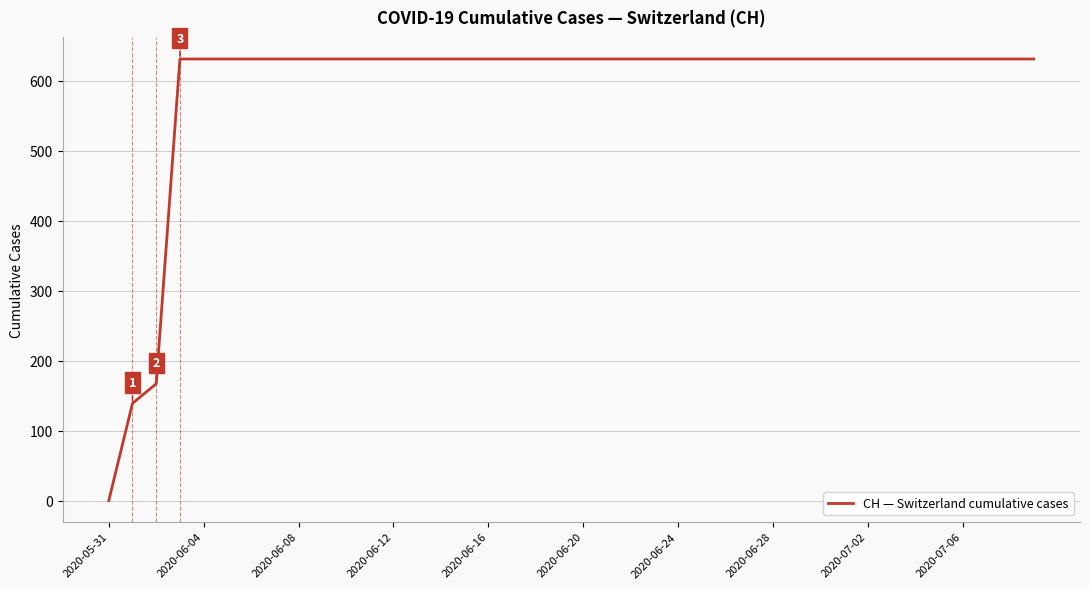

What is the difference between the maximum and minimum values?

631